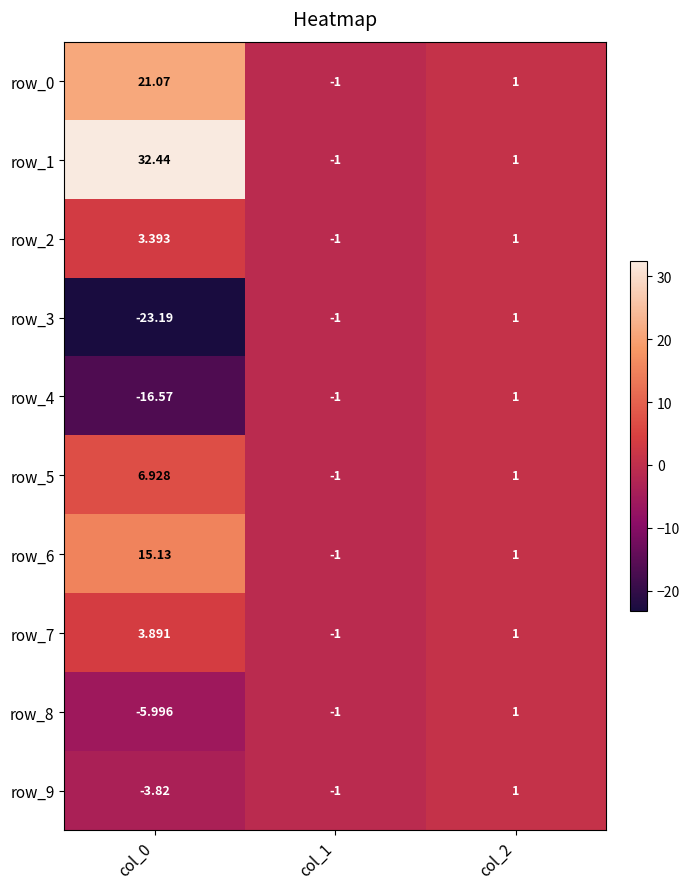

At how many categories does at least one series exceed 23?

1